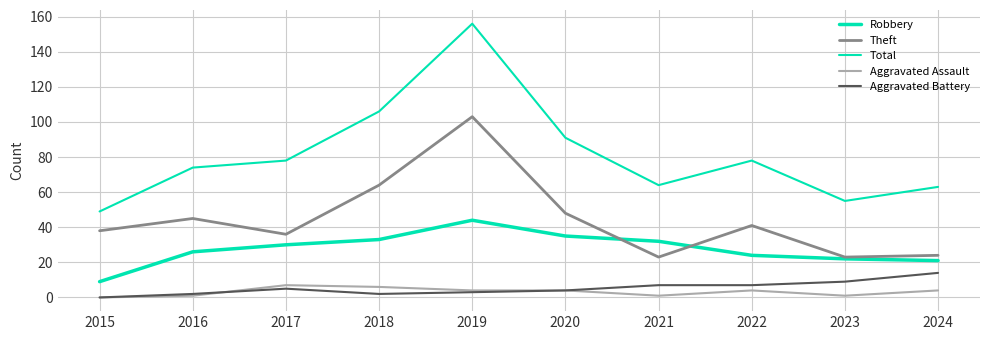

Does the chart have visible grid lines?

Yes